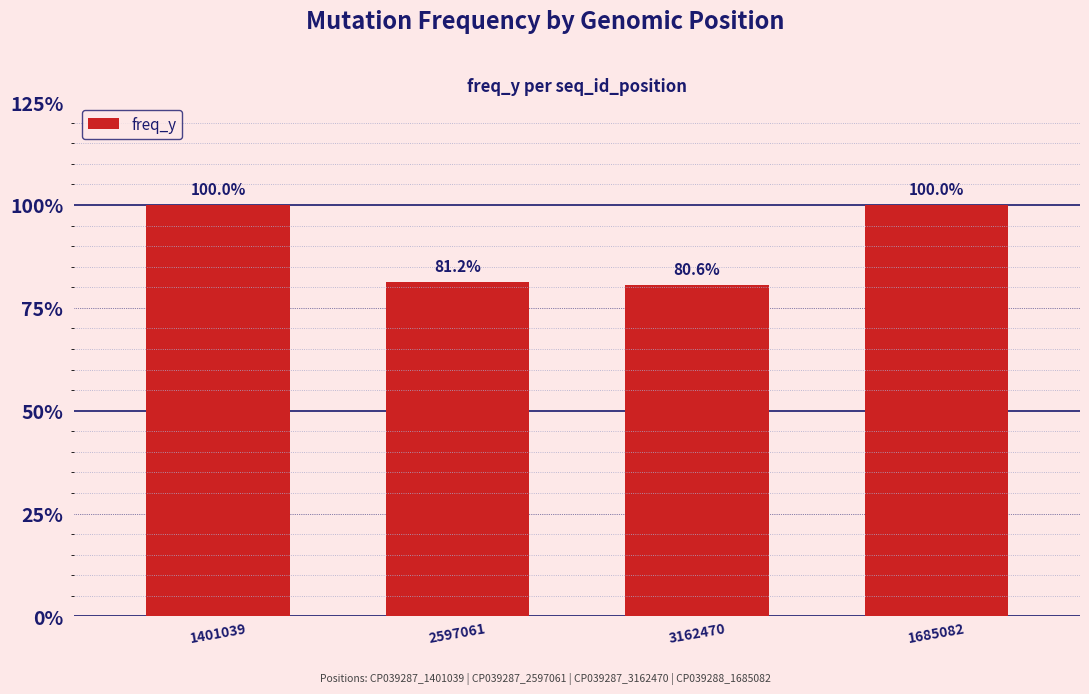

List the labels in order of value, smallest first.

3162470, 2597061, 1401039, 1685082